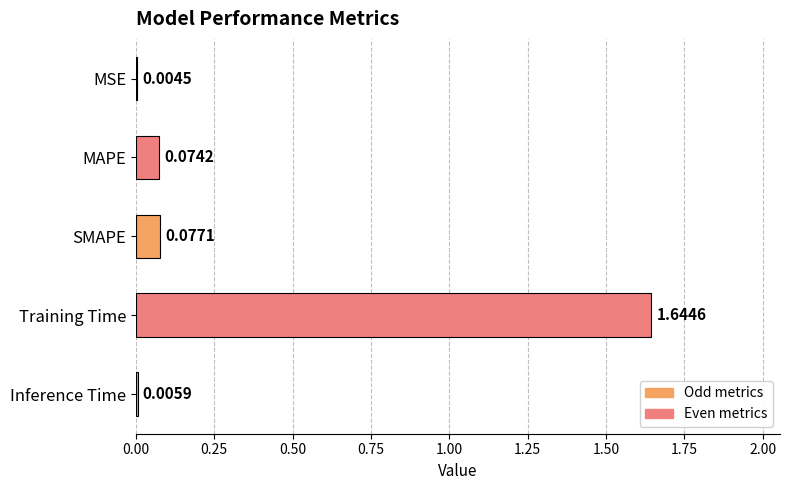

At which label is the value closest to 0?

MSE